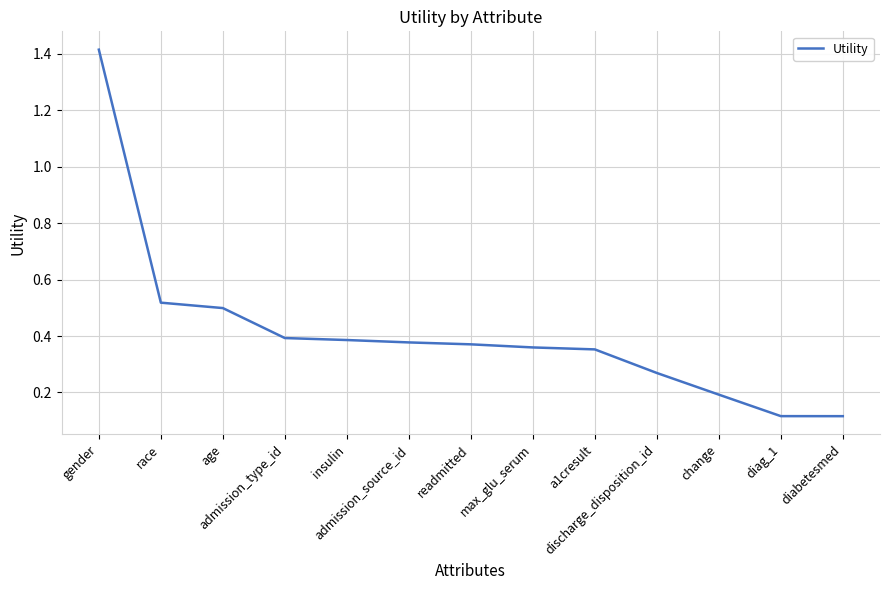

What is the difference between the maximum and minimum values?

1.3